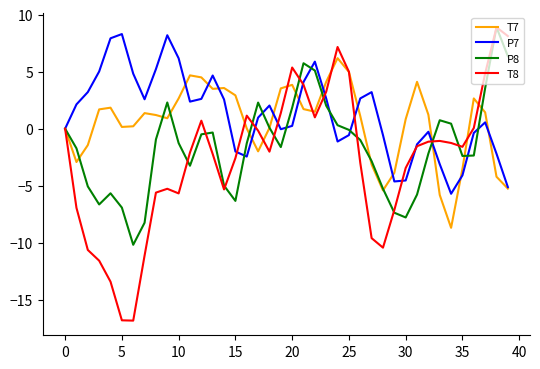

Rank the series by their average value, from highest to lowest.

P7, T7, P8, T8